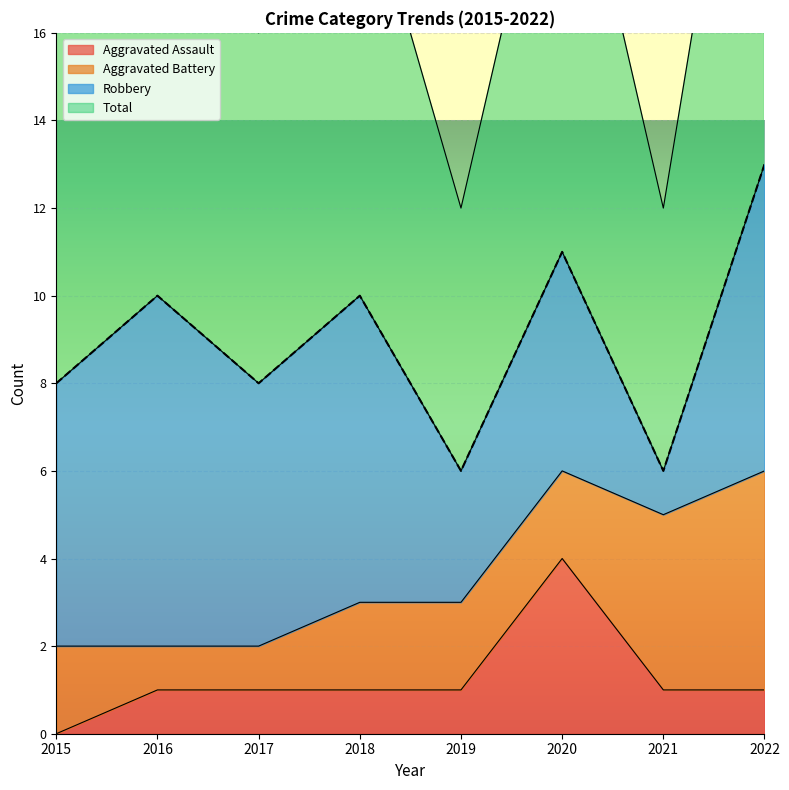

Which series has the widest spread of values?

Total